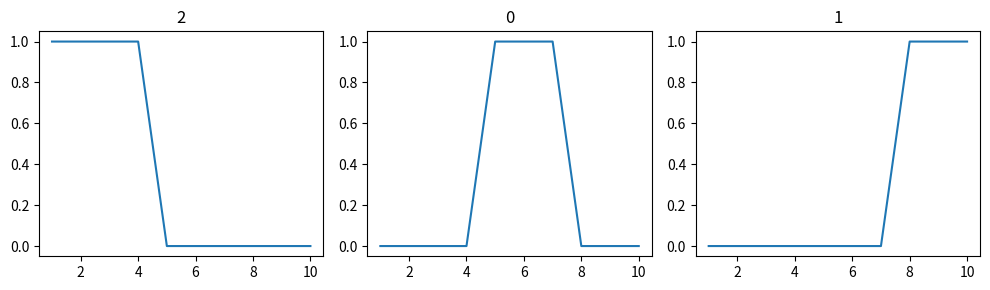

Between 3 and 4, which is larger?

3